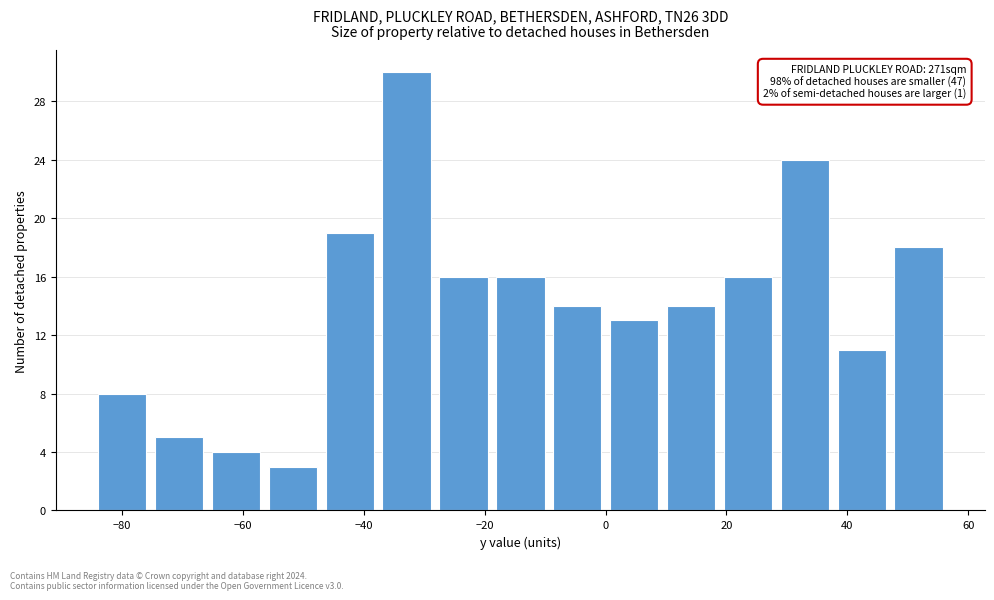

Over which range of the x-axis is the bar tallest?

-38 to -28